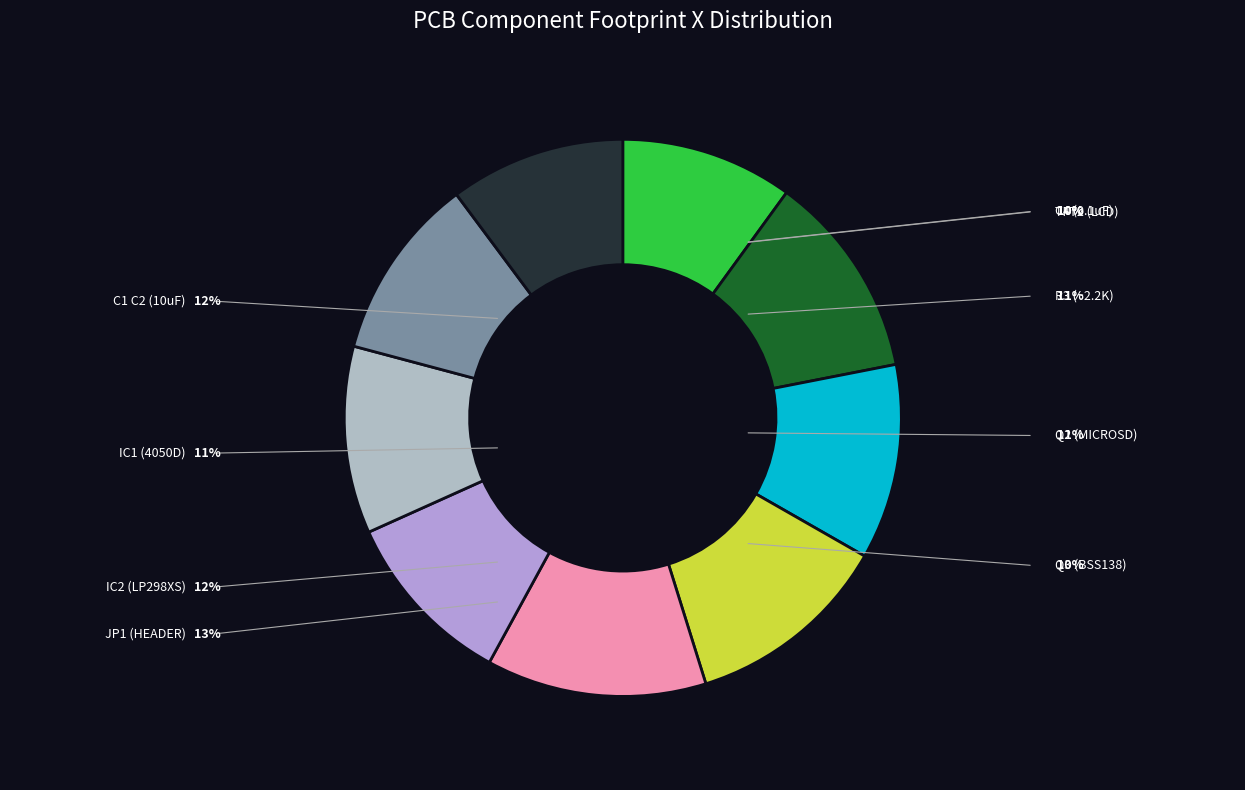

To the nearest percent, what is the combined percentage of Q2 (MICROSD) and IC2 (LP298XS)?

23%